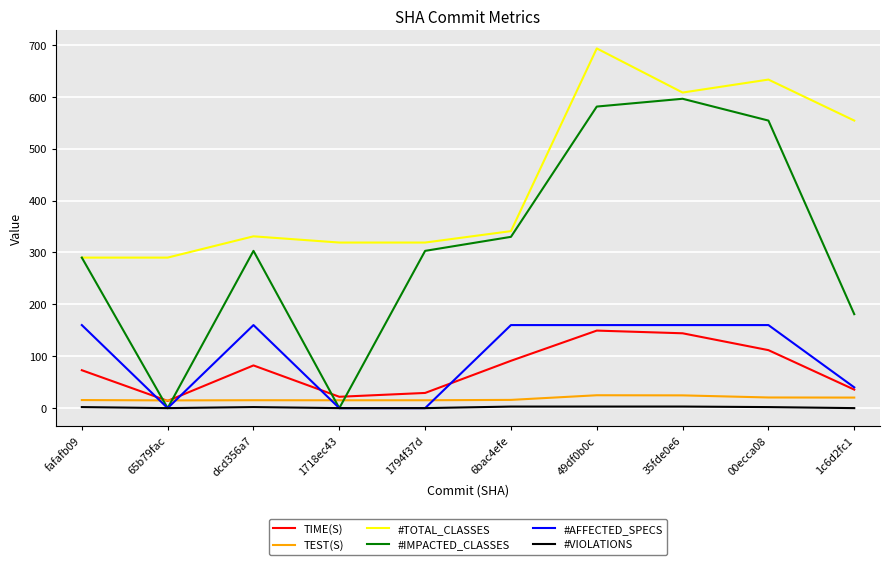

Rank the series at 00ecca08 from lowest to highest value.

#VIOLATIONS, TEST(S), TIME(S), #AFFECTED_SPECS, #IMPACTED_CLASSES, #TOTAL_CLASSES